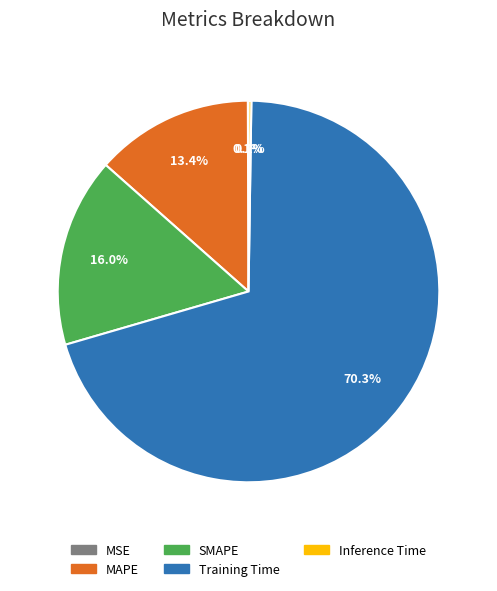

To the nearest percent, what is the difference between the largest and smallest slice percentages?

70%